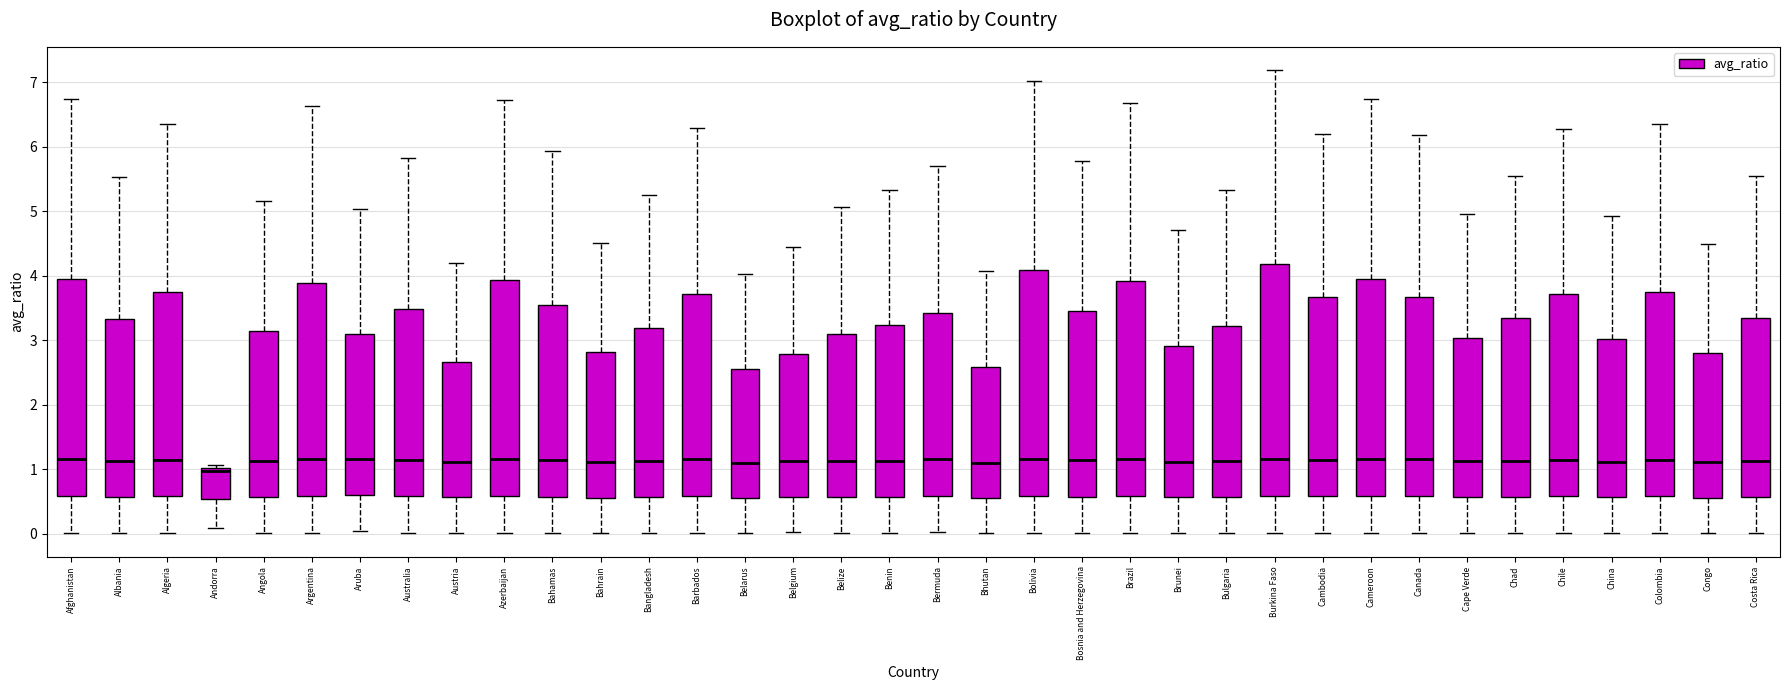

Reading left to right, read every box against the y-axis: the position of its median line, the range the box covers, and the ends of its whiskers. The values are not printed on the chart, so give them approximately, as read against the axis.

Afghanistan: median 1.2, box 0.6 to 3.9, whiskers 0.0 to 6.7
Albania: median 1.1, box 0.6 to 3.3, whiskers 0.0 to 5.5
Algeria: median 1.1, box 0.6 to 3.7, whiskers 0.0 to 6.3
Andorra: median 1.0 (just below the box's upper edge), box 0.5 to 1.0, whiskers 0.1 to 1.1
Angola: median 1.1, box 0.6 to 3.1, whiskers 0.0 to 5.2
Argentina: median 1.2, box 0.6 to 3.9, whiskers 0.0 to 6.6
Aruba: median 1.2, box 0.6 to 3.1, whiskers 0.0 to 5.0
Australia: median 1.1, box 0.6 to 3.5, whiskers 0.0 to 5.8
Austria: median 1.1, box 0.6 to 2.7, whiskers 0.0 to 4.2
Azerbaijan: median 1.2, box 0.6 to 3.9, whiskers 0.0 to 6.7
Bahamas: median 1.1, box 0.6 to 3.5, whiskers 0.0 to 5.9
Bahrain: median 1.1, box 0.6 to 2.8, whiskers 0.0 to 4.5
Bangladesh: median 1.1, box 0.6 to 3.2, whiskers 0.0 to 5.3
Barbados: median 1.1, box 0.6 to 3.7, whiskers 0.0 to 6.3
Belarus: median 1.1, box 0.6 to 2.6, whiskers 0.0 to 4.0
Belgium: median 1.1, box 0.6 to 2.8, whiskers 0.0 to 4.4
Belize: median 1.1, box 0.6 to 3.1, whiskers 0.0 to 5.1
Benin: median 1.1, box 0.6 to 3.2, whiskers 0.0 to 5.3
Bermuda: median 1.2, box 0.6 to 3.4, whiskers 0.0 to 5.7
Bhutan: median 1.1, box 0.6 to 2.6, whiskers 0.0 to 4.1
Bolivia: median 1.2, box 0.6 to 4.1, whiskers 0.0 to 7.0
Bosnia and Herzegovina: median 1.1, box 0.6 to 3.5, whiskers 0.0 to 5.8
Brazil: median 1.2, box 0.6 to 3.9, whiskers 0.0 to 6.7
Brunei: median 1.1, box 0.6 to 2.9, whiskers 0.0 to 4.7
Bulgaria: median 1.1, box 0.6 to 3.2, whiskers 0.0 to 5.3
Burkina Faso: median 1.2, box 0.6 to 4.2, whiskers 0.0 to 7.2
Cambodia: median 1.1, box 0.6 to 3.7, whiskers 0.0 to 6.2
Cameroon: median 1.2, box 0.6 to 3.9, whiskers 0.0 to 6.7
Canada: median 1.2, box 0.6 to 3.7, whiskers 0.0 to 6.2
Cape Verde: median 1.1, box 0.6 to 3.0, whiskers 0.0 to 5.0
Chad: median 1.1, box 0.6 to 3.3, whiskers 0.0 to 5.5
Chile: median 1.1, box 0.6 to 3.7, whiskers 0.0 to 6.3
China: median 1.1, box 0.6 to 3.0, whiskers 0.0 to 4.9
Colombia: median 1.1, box 0.6 to 3.8, whiskers 0.0 to 6.4
Congo: median 1.1, box 0.6 to 2.8, whiskers 0.0 to 4.5
Costa Rica: median 1.1, box 0.6 to 3.3, whiskers 0.0 to 5.5